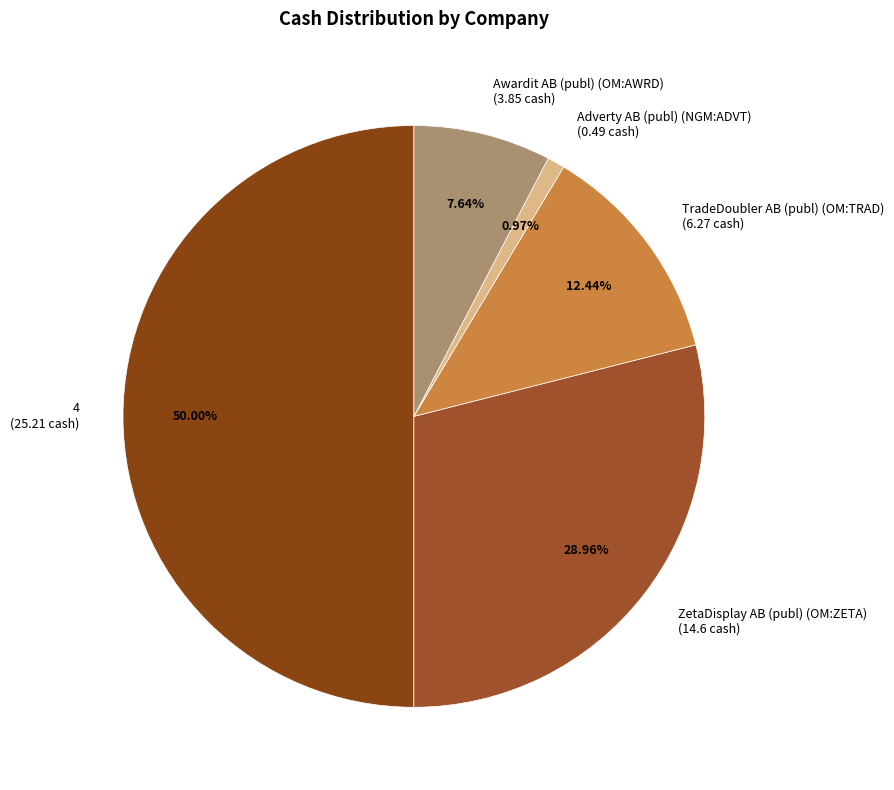

True or false: 4 accounts for 50% of the total.

True